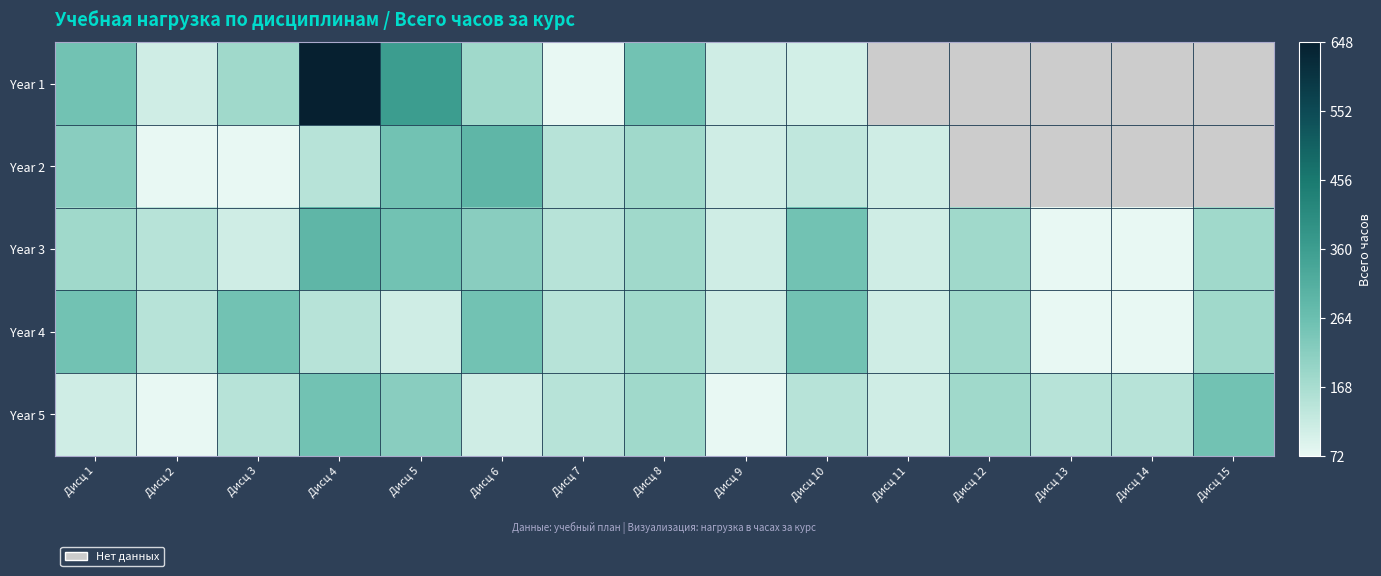

Rank the series by their average value, from highest to lowest.

Year 1, Year 2, Year 3, Year 4, Year 5